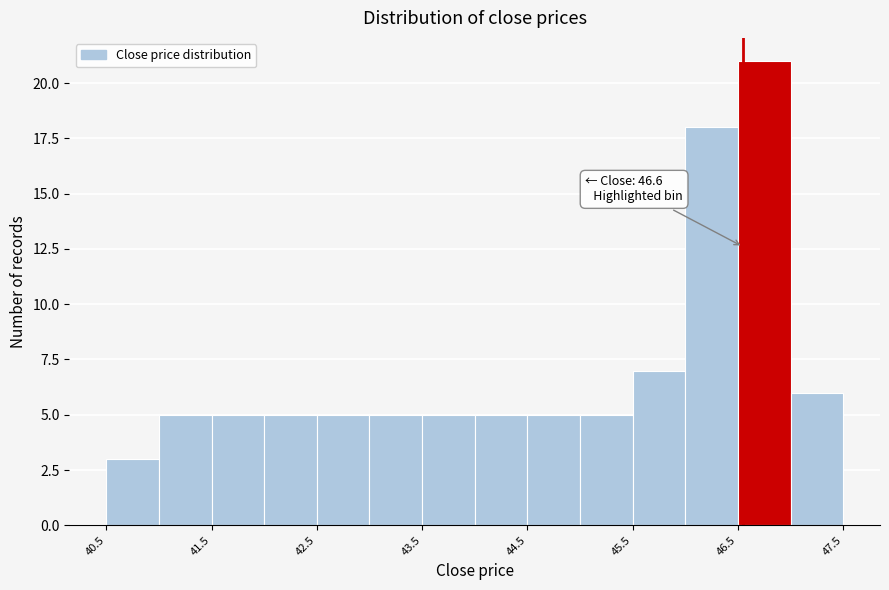

Over which range of the x-axis is the bar tallest?

46.55 to 47.05